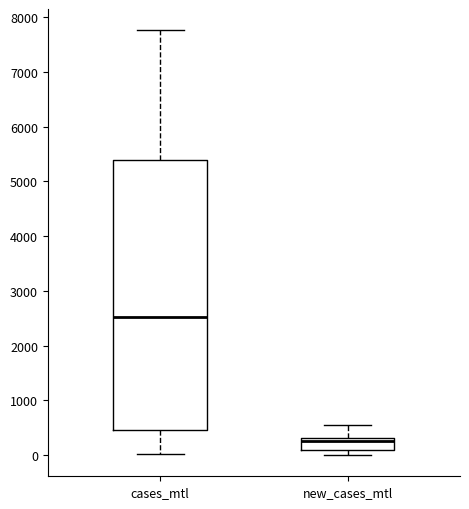

Reading left to right, read every box against the y-axis: the position of its median line, the range the box covers, and the ends of its whiskers. The values are not printed on the chart, so give them approximately, as read against the axis.

cases_mtl: median 2500, box 500 to 5400, whiskers 0 to 7800
new_cases_mtl: median 300 (just below the box's upper edge), box 100 to 300, whiskers 0 to 600